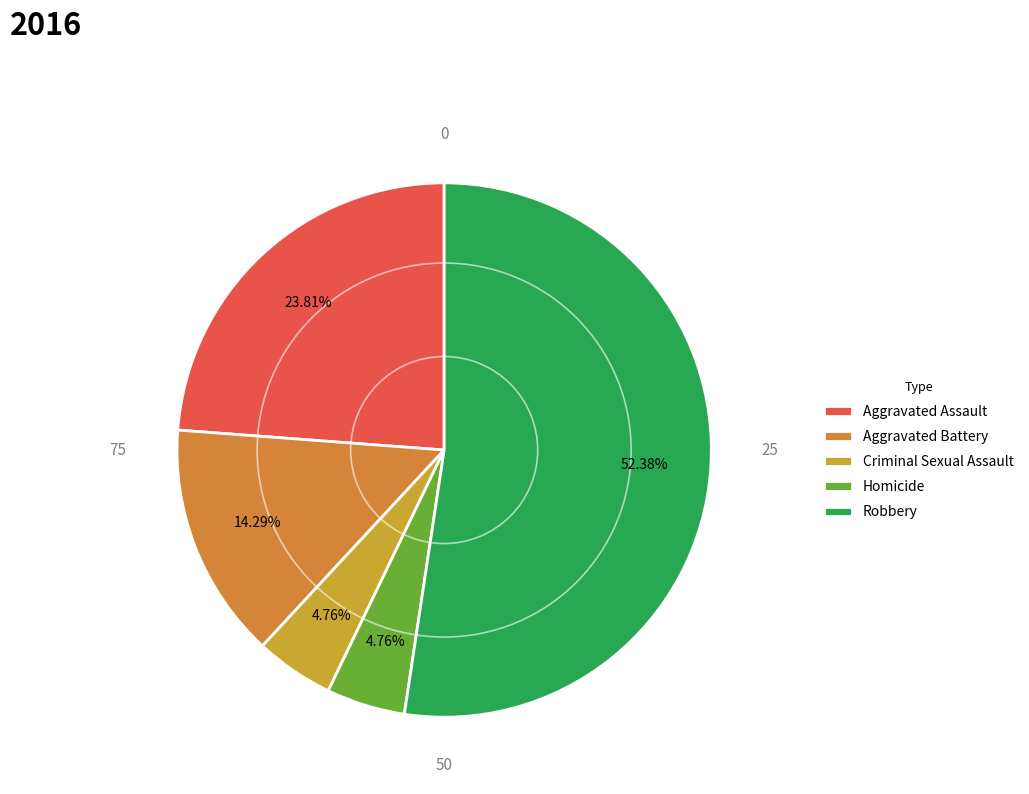

Which category has the biggest portion of the pie?

Robbery